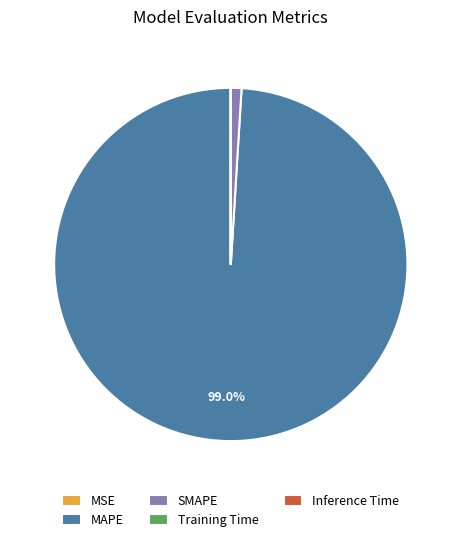

To the nearest percent, what is the difference between the largest and smallest slice percentages?

99%